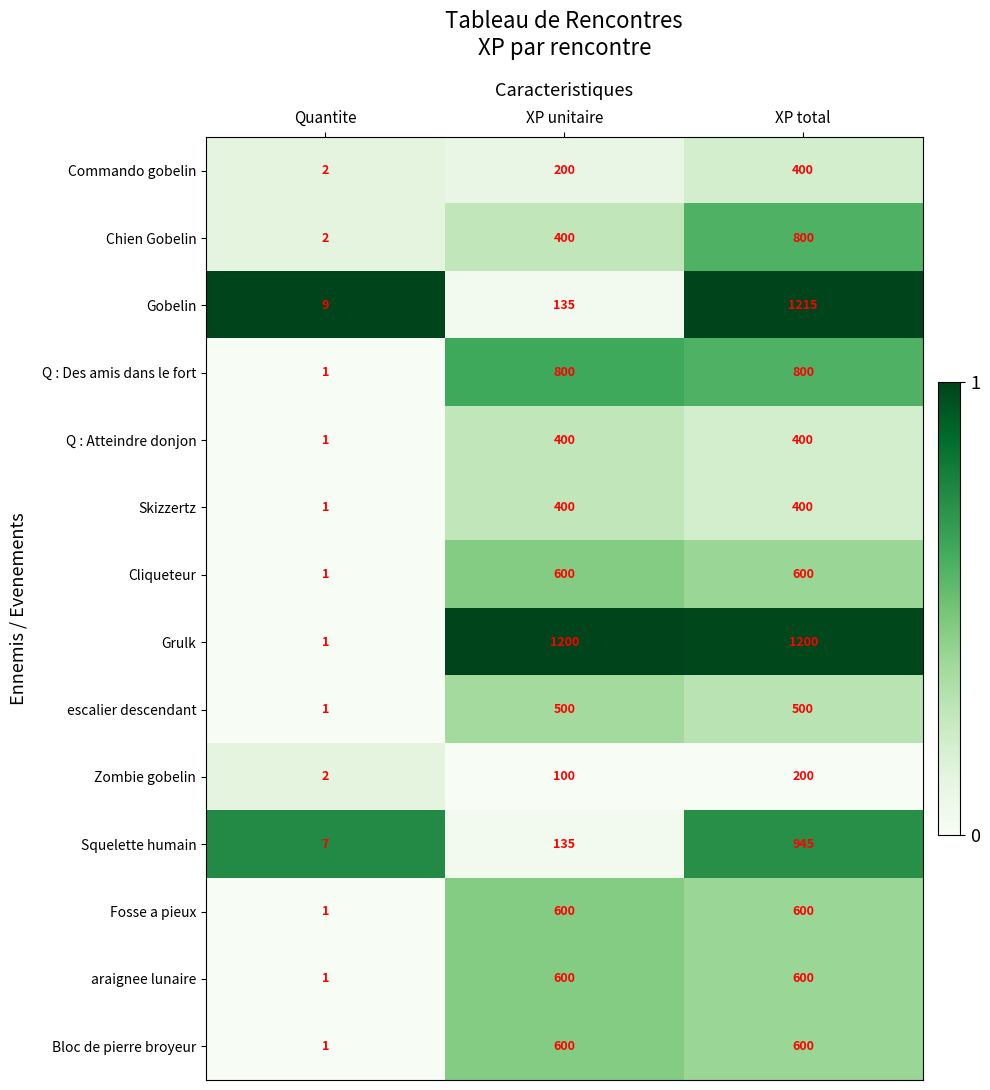

Is it true that Q : Des amis dans le fort equals 1 at Quantite?

True